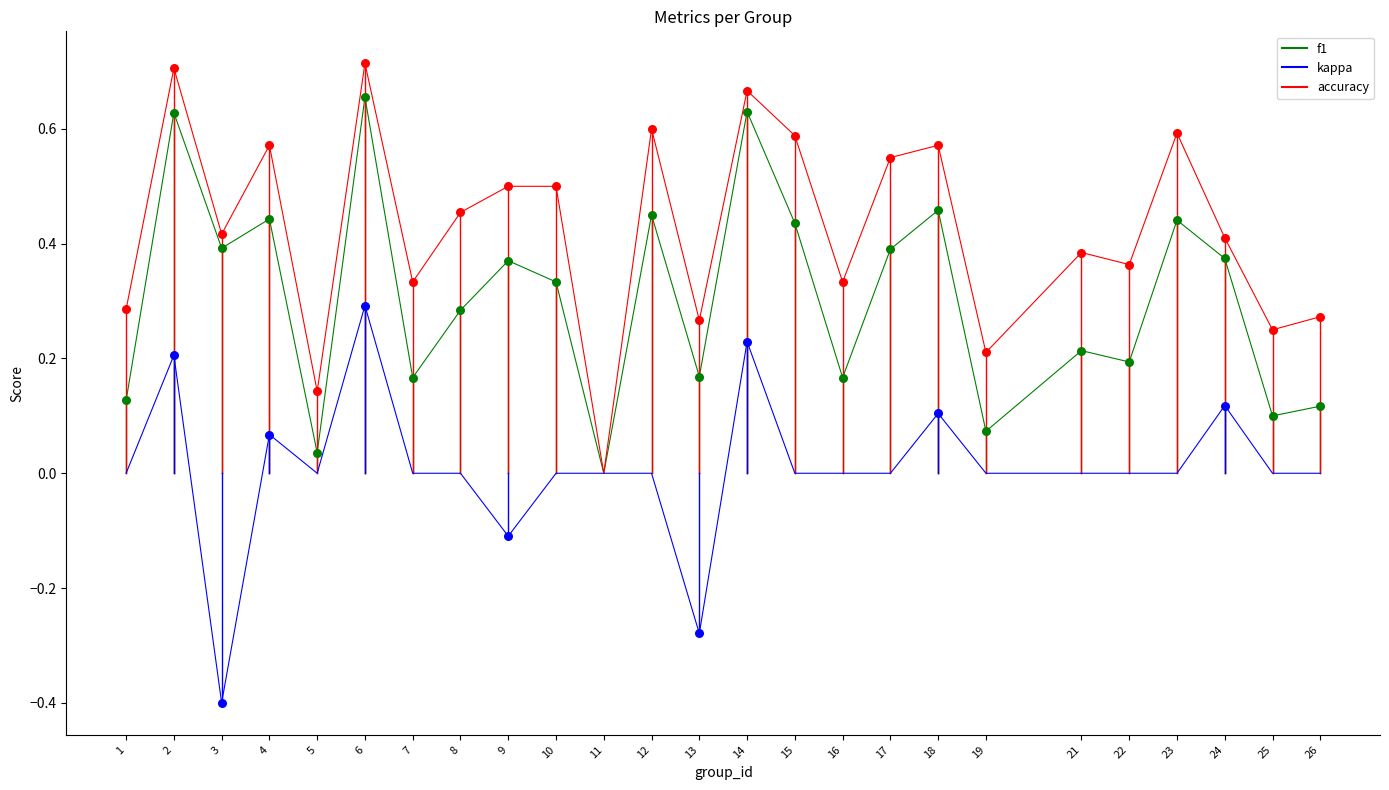

At which category is the sum across all series the highest?

6